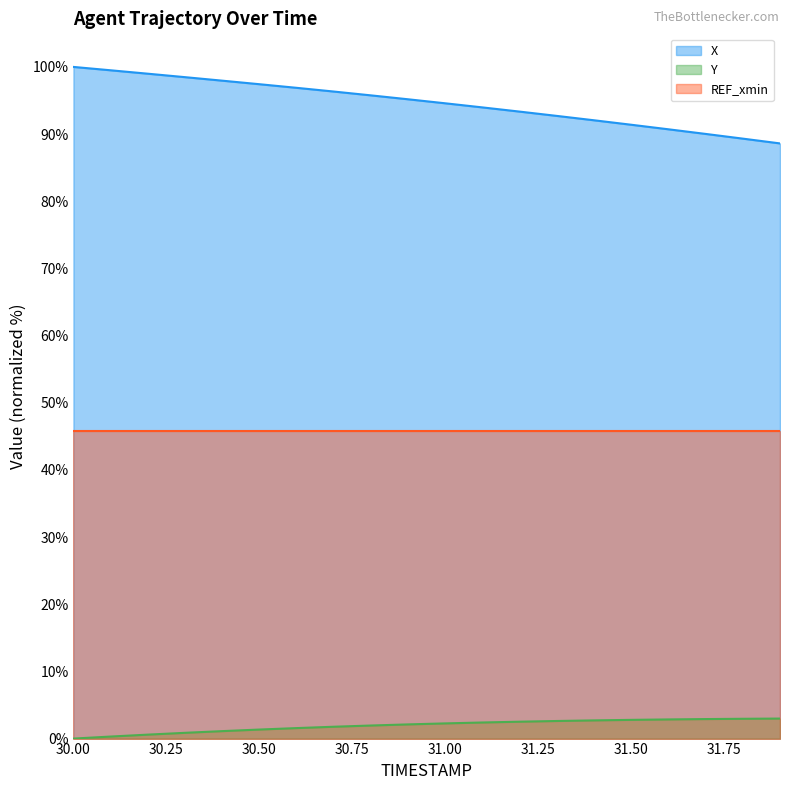

At which label does X reach its peak?

30.0